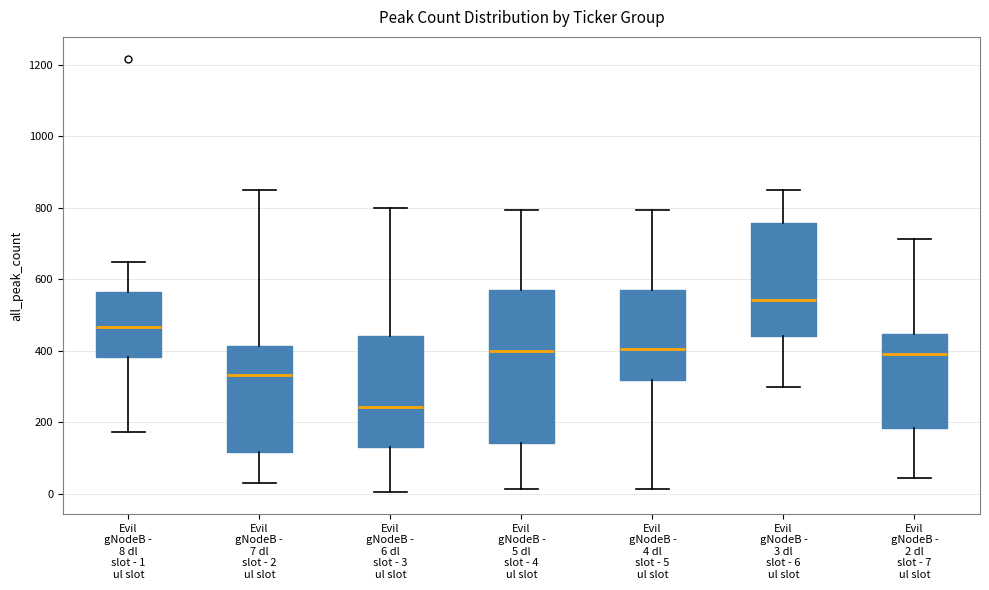

Comparing the boxes themselves (not the whiskers), which one is the tallest?

Evil gNodeB - 5 dl slot - 4 ul slot